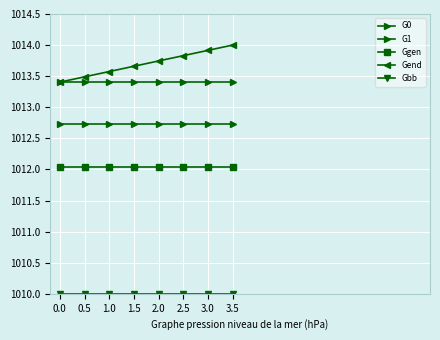

True or false: Gbb has a value of 1010.0 at 1.5.

True